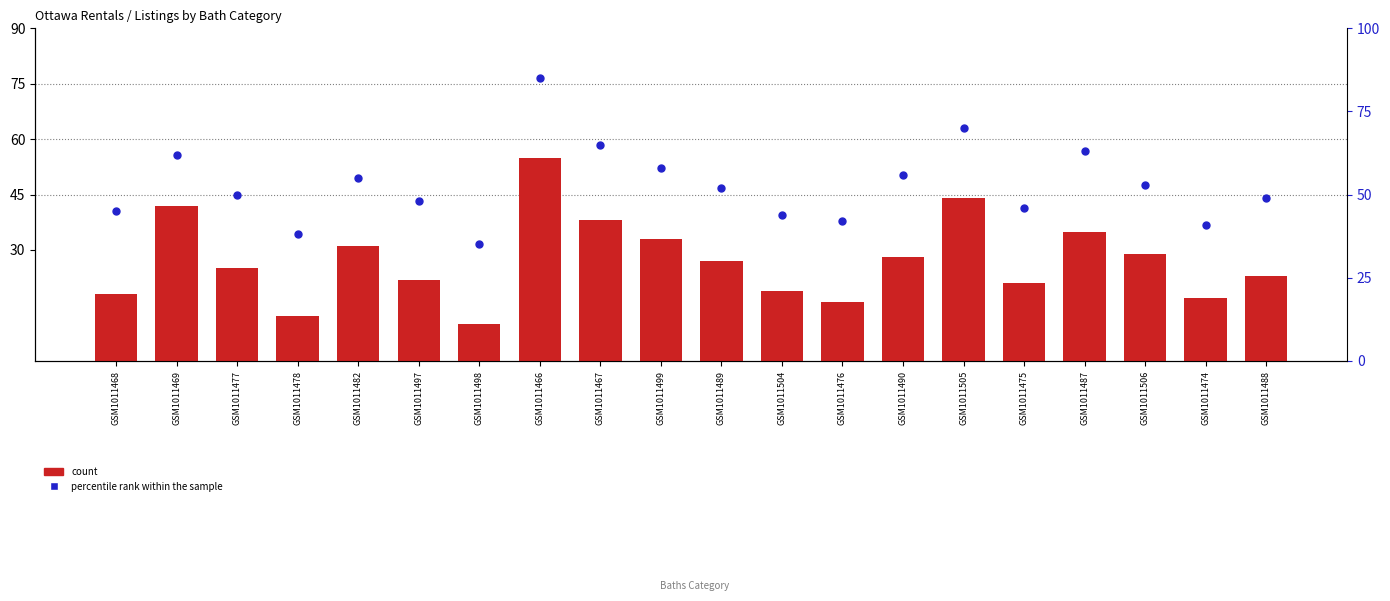

What are all the series names shown in the legend?

count, percentile rank within the sample